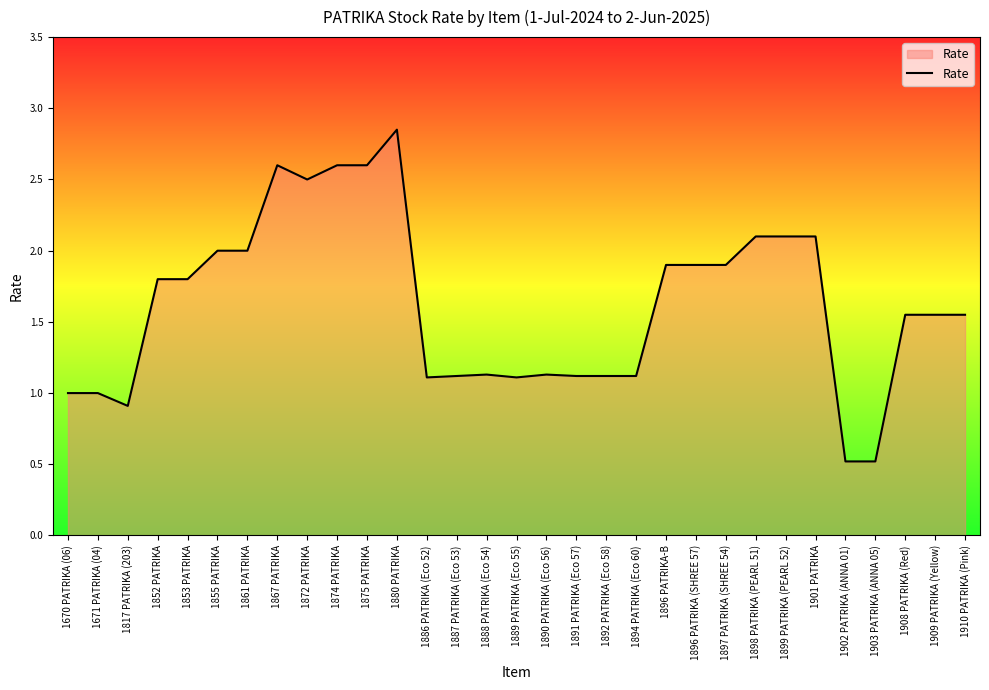

What position from the left is 1903 PATRIKA (ANNA 05)?

28